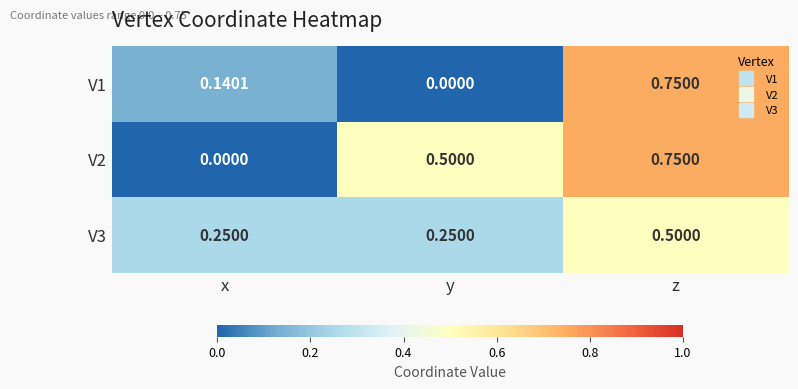

At which category is the sum across all series the highest?

z